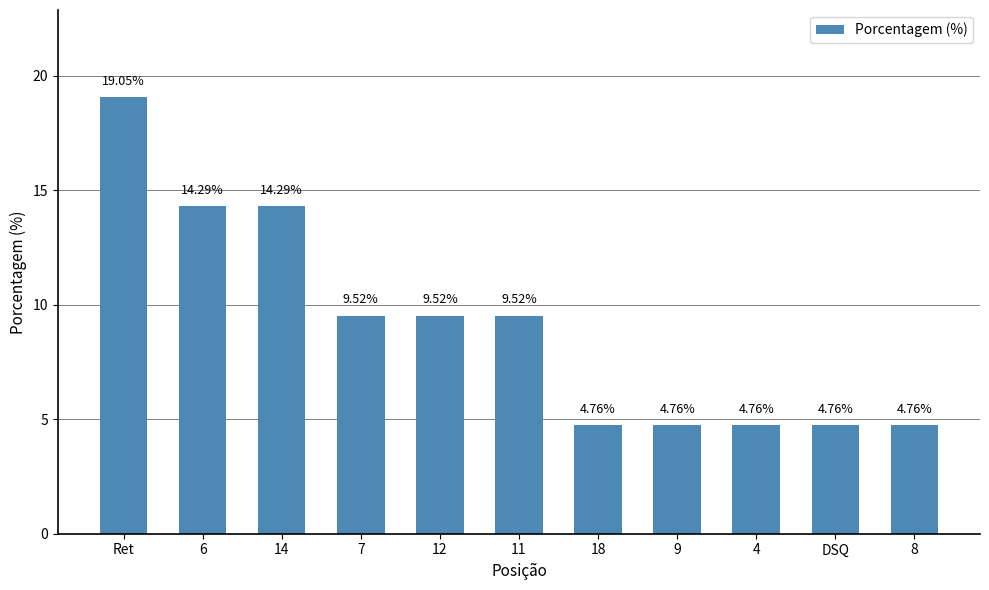

Which category has the highest value across all series?

Ret